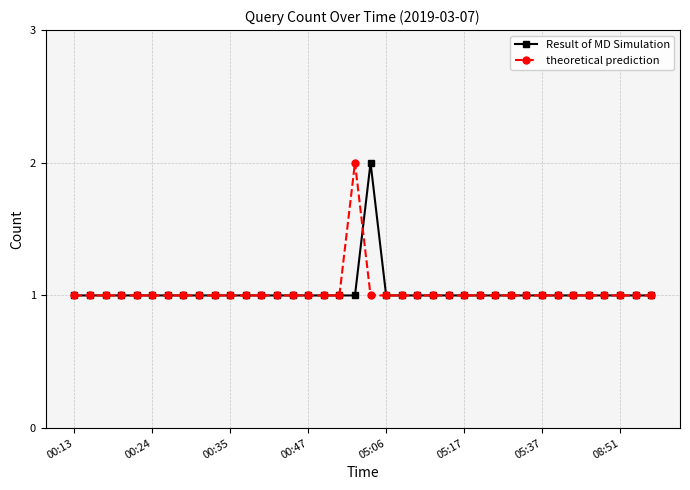

What is the value of the Result of MD Simulation point at the 16th from the left?

1